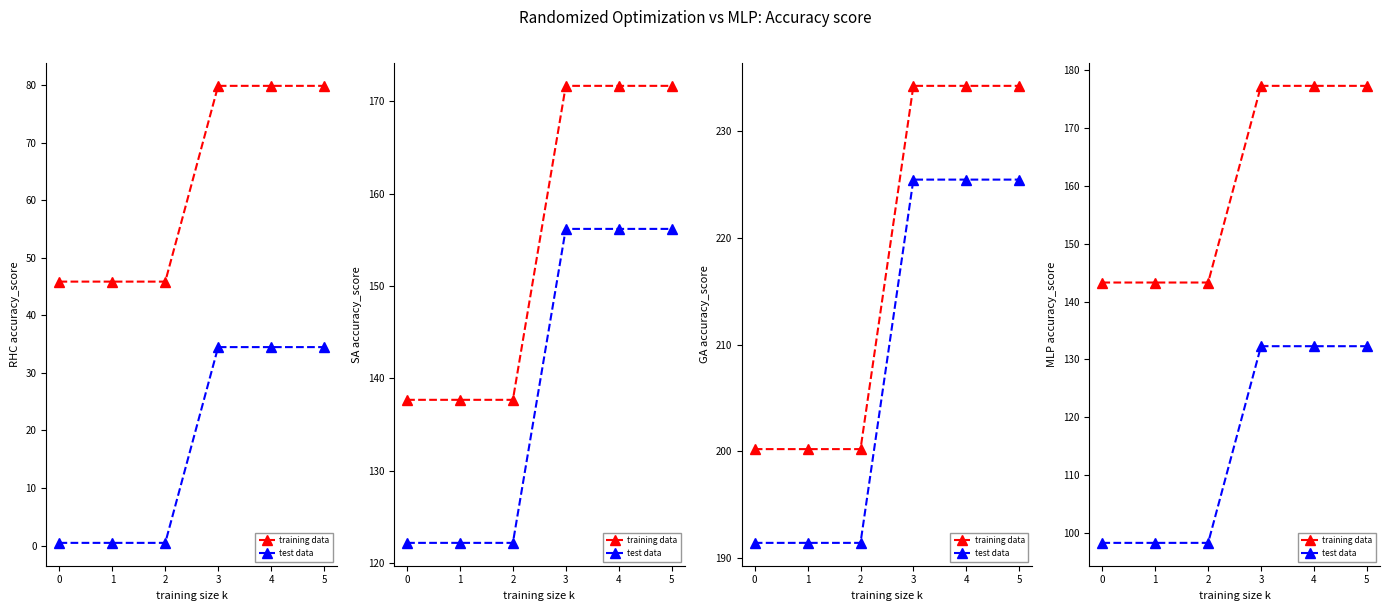

What is the minimum value for test data?

98.3